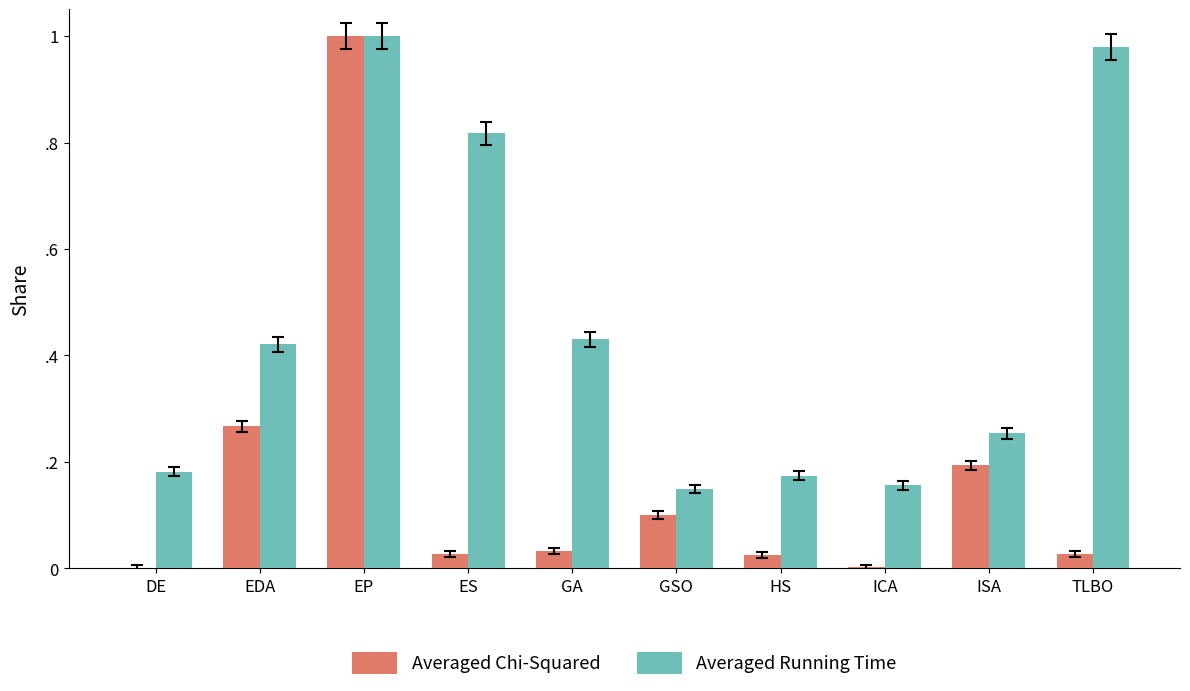

True or false: Averaged Running Time has a value of 0.1 at HS.

False